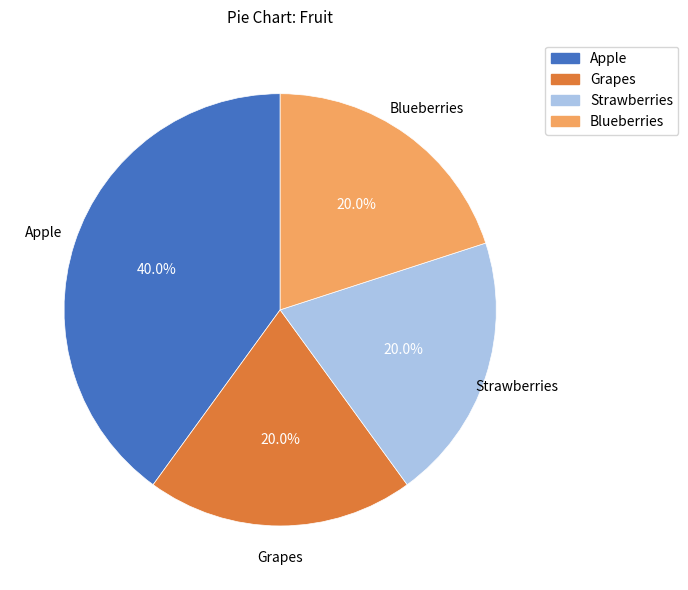

True or false: Strawberries accounts for 20% of the total.

True